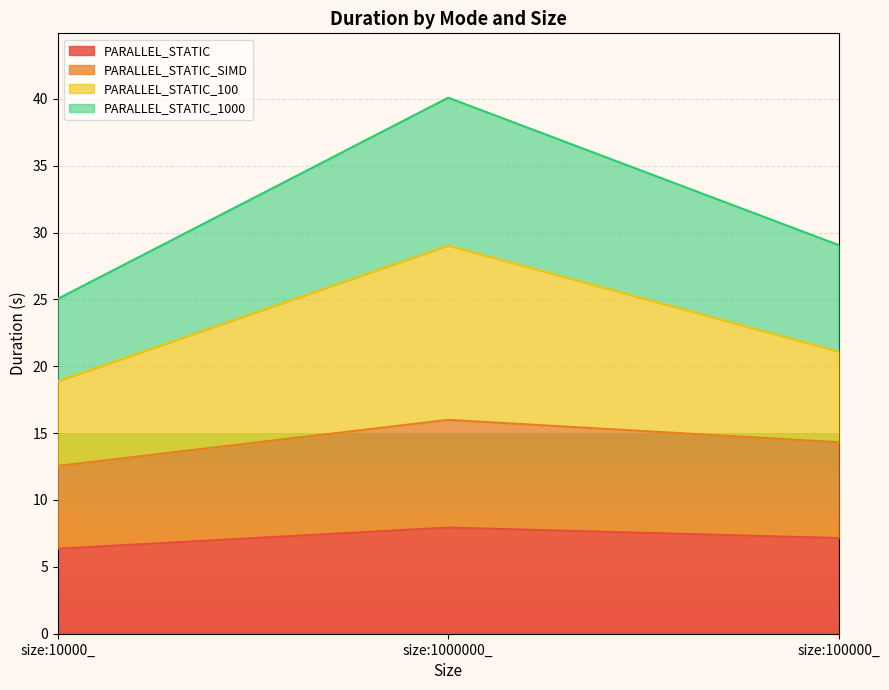

What is the greatest value displayed?

40.1